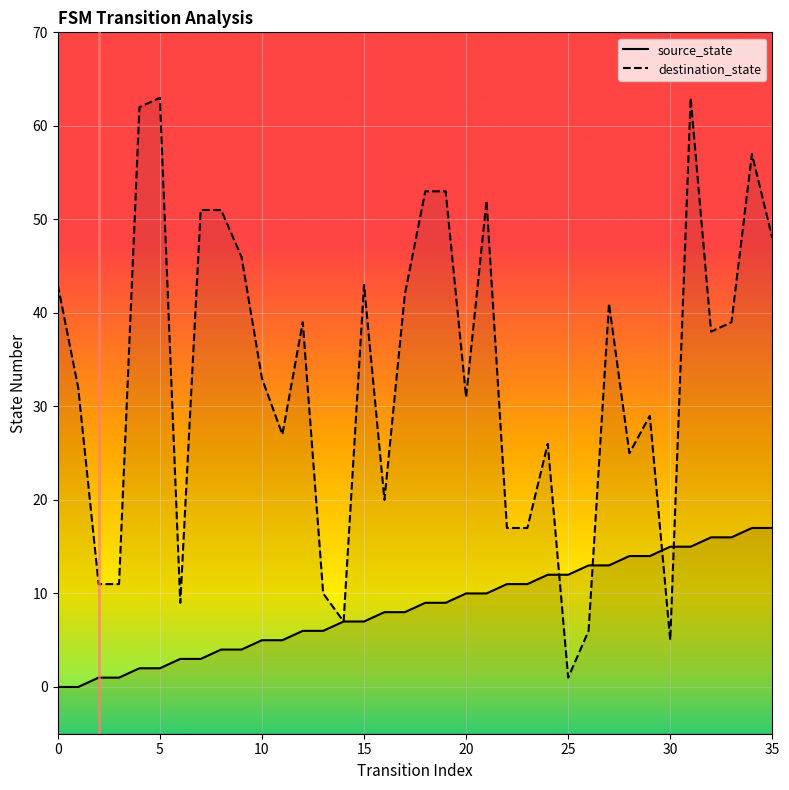

What is the value of the source_state point at the 20th from the left?

9